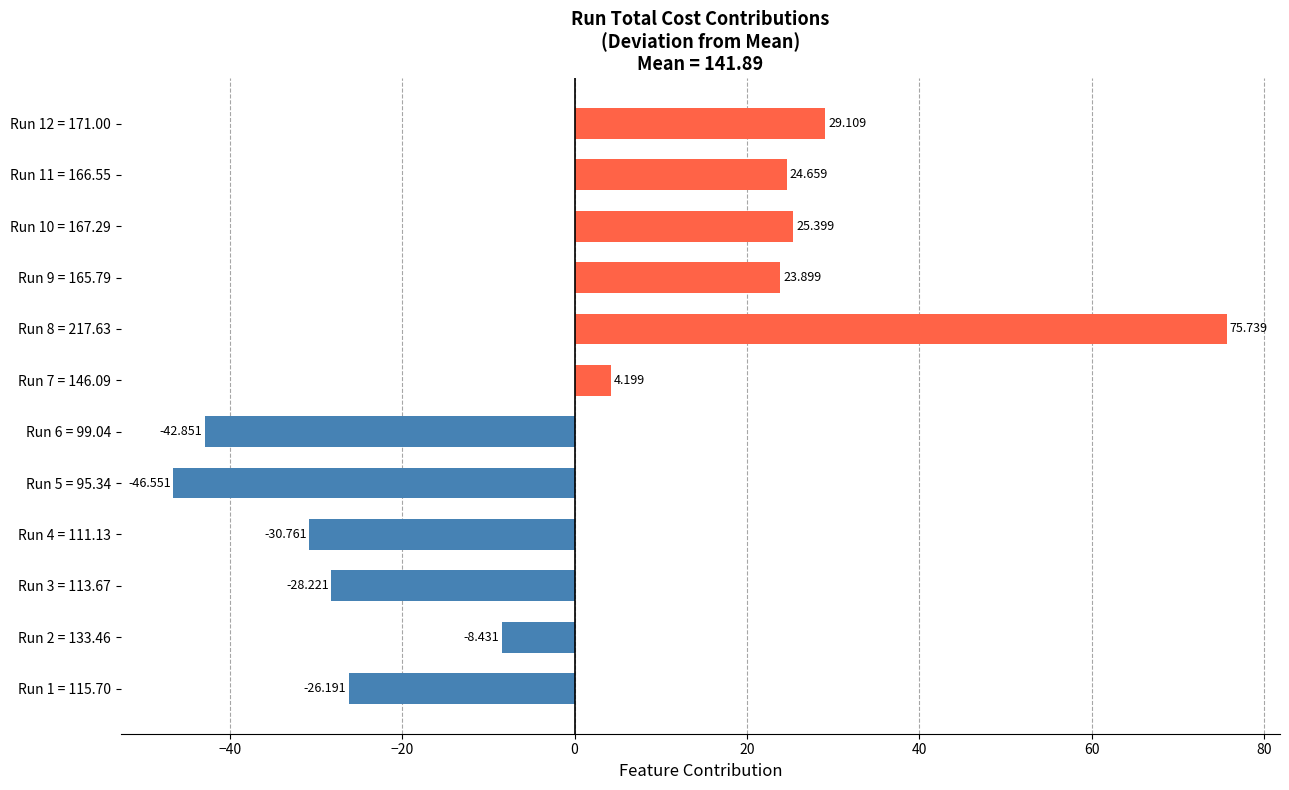

How many values are above zero?

6